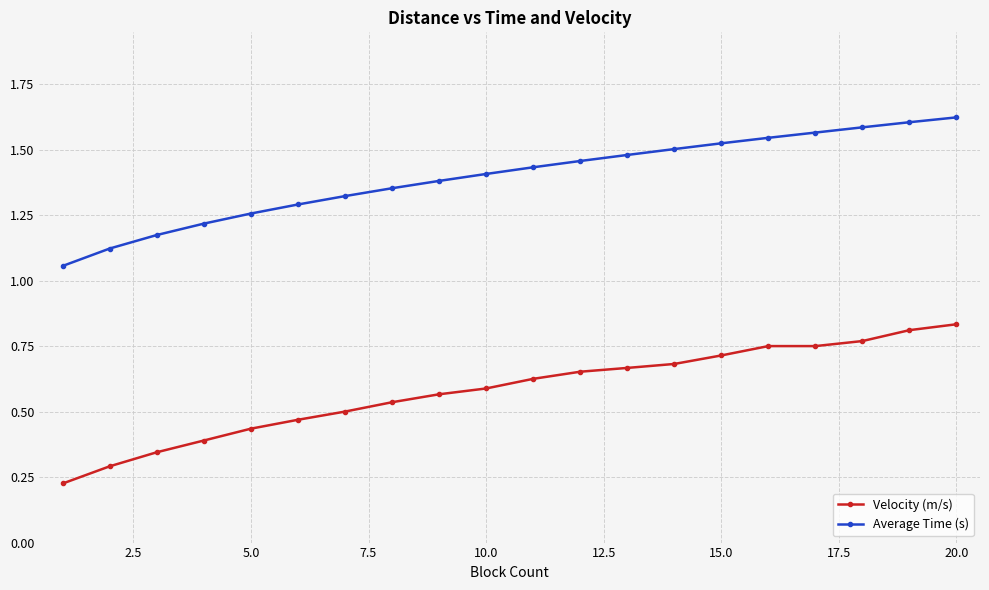

How many Velocity (m/s) values are between 0 and 1?

20